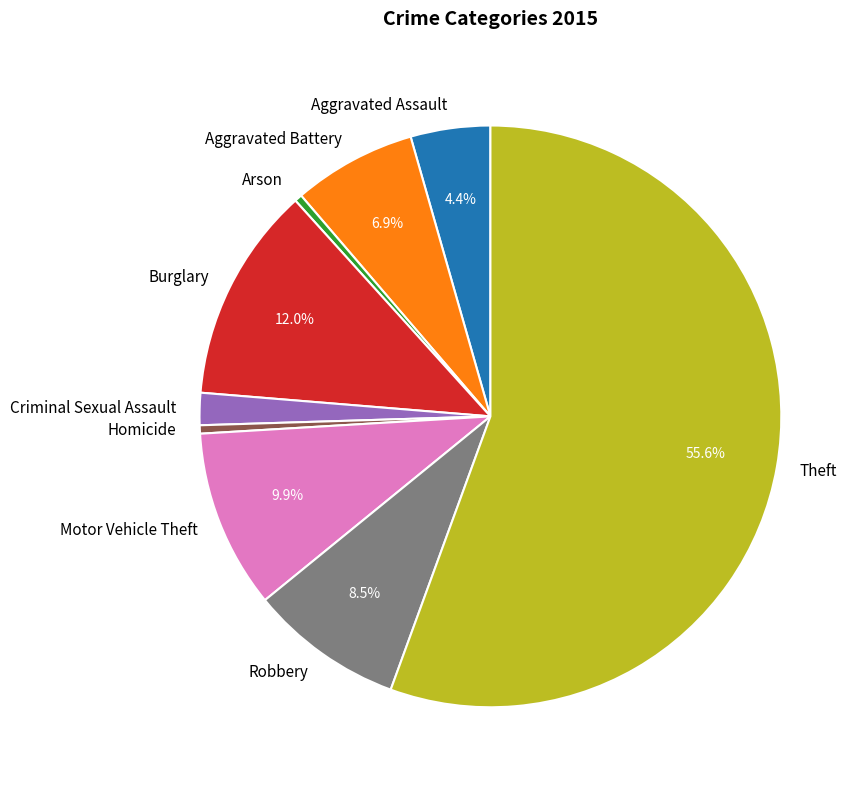

Which has a higher value, Homicide or Aggravated Assault?

Aggravated Assault